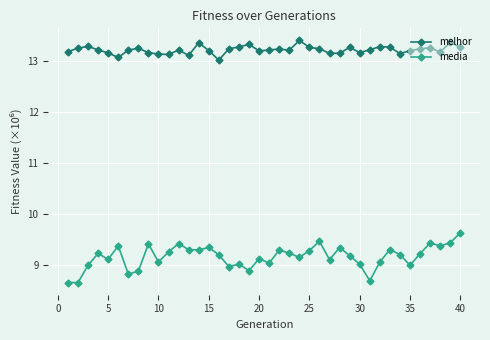

What are all the series names shown in the legend?

melhor, media